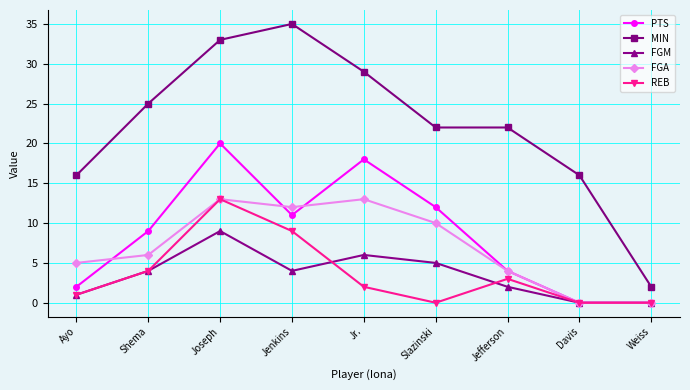

How many distinct data groups are displayed?

5